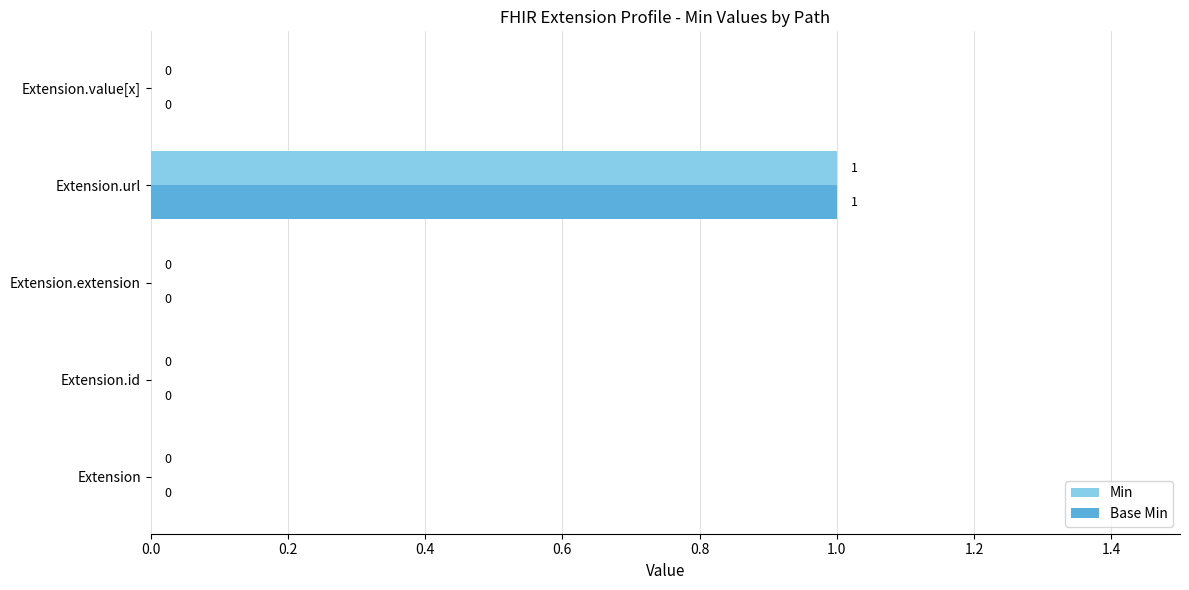

How many distinct data groups are displayed?

2